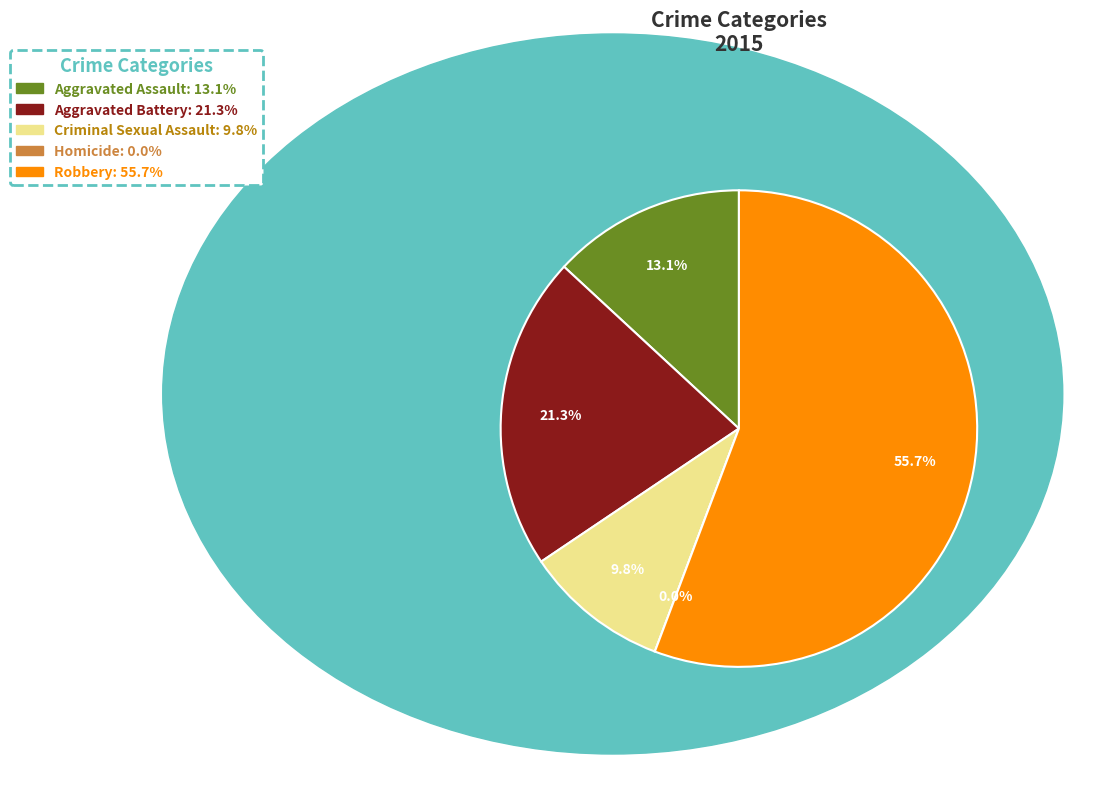

Combined, what portion of the pie is Robbery and Homicide?

55.7%